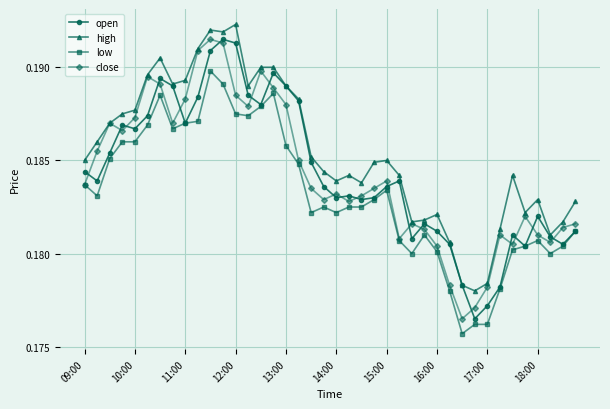

Count the high values in the range 0 to 1.

40